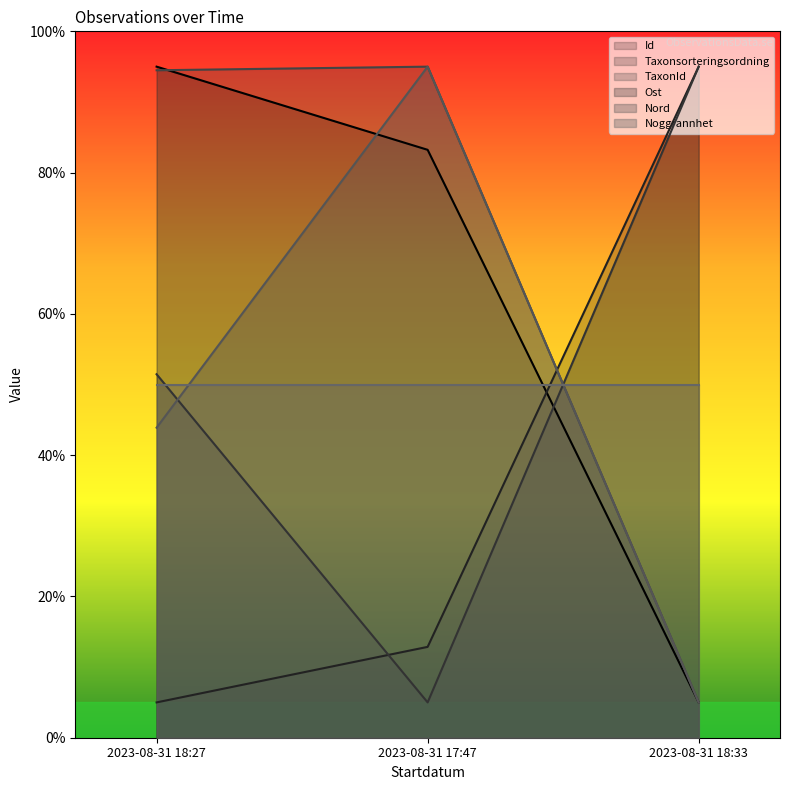

What is the sum of all TaxonId values?

194.5